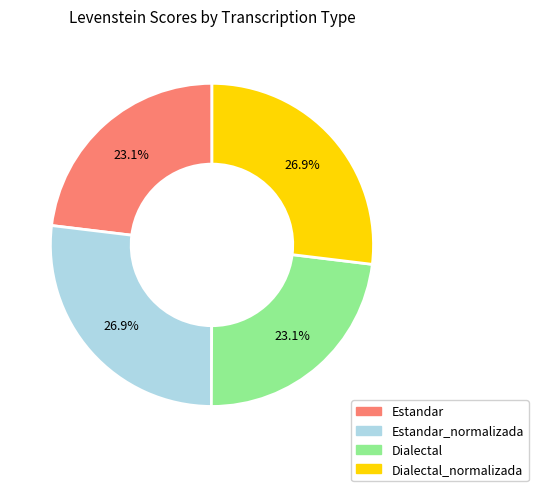

Does any single category account for the majority?

No